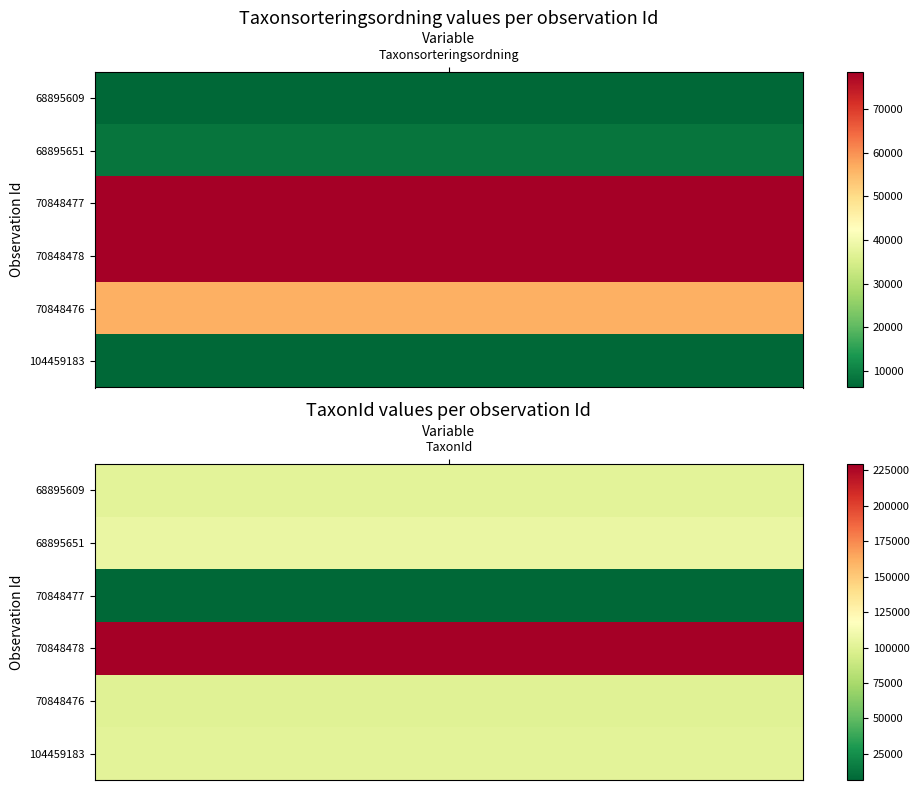

What is the approximate value of 70848476 at 1, to the nearest 10?

100110